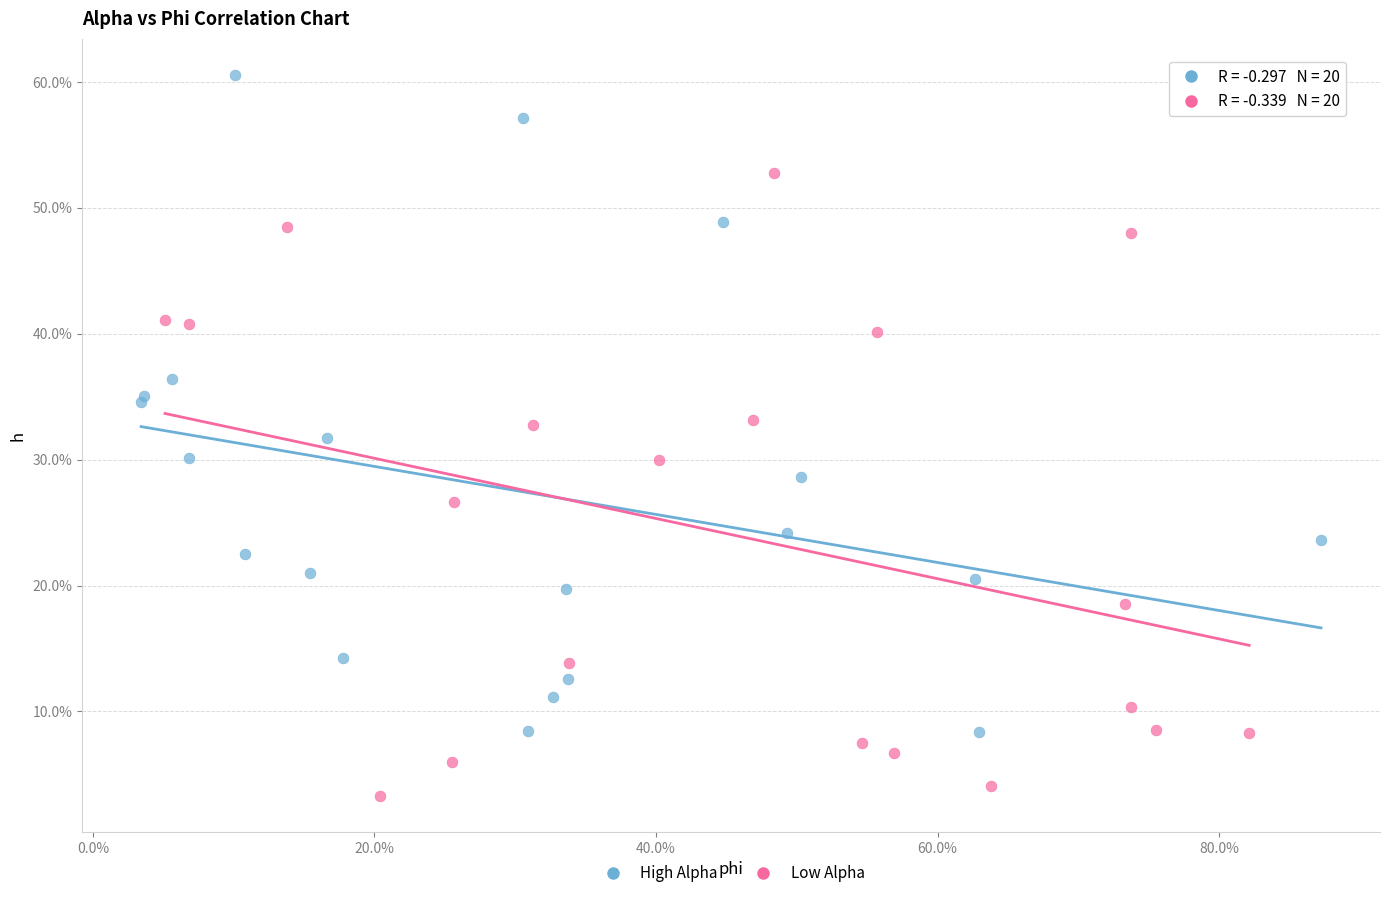

Which series contains the highest Y value?

High Alpha